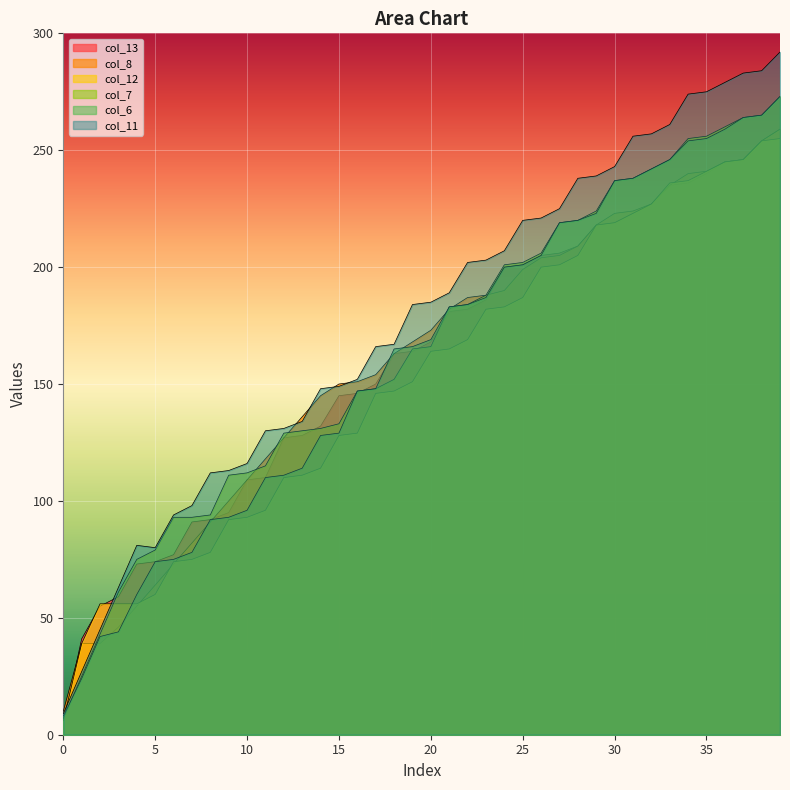

The value of col_13 at 17 is 150. True or false?

True